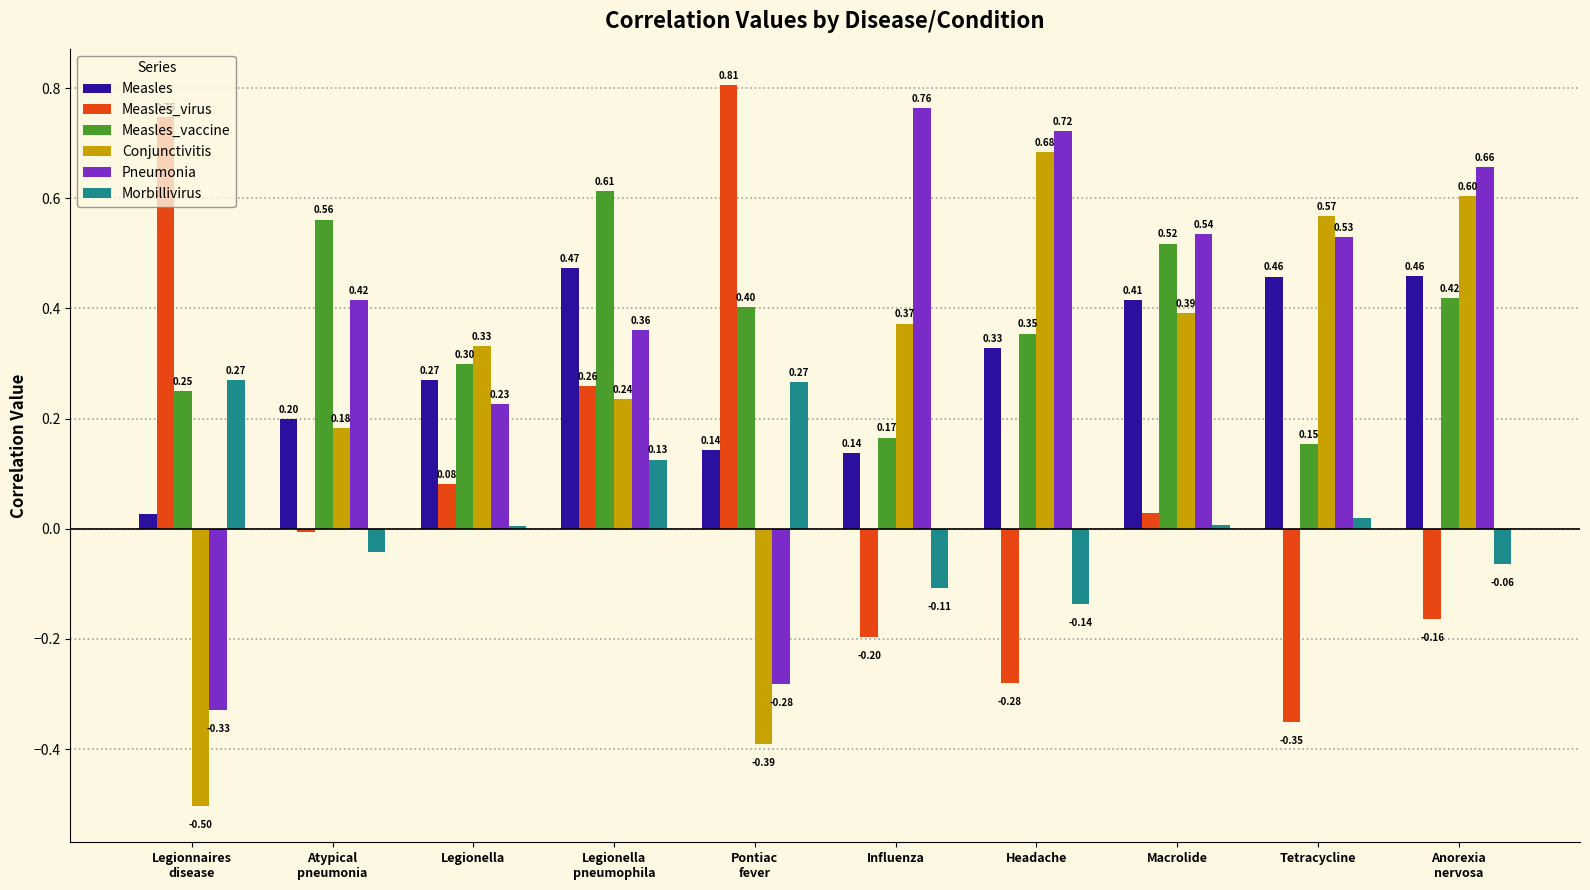

How many data points in Conjunctivitis are above 0?

8